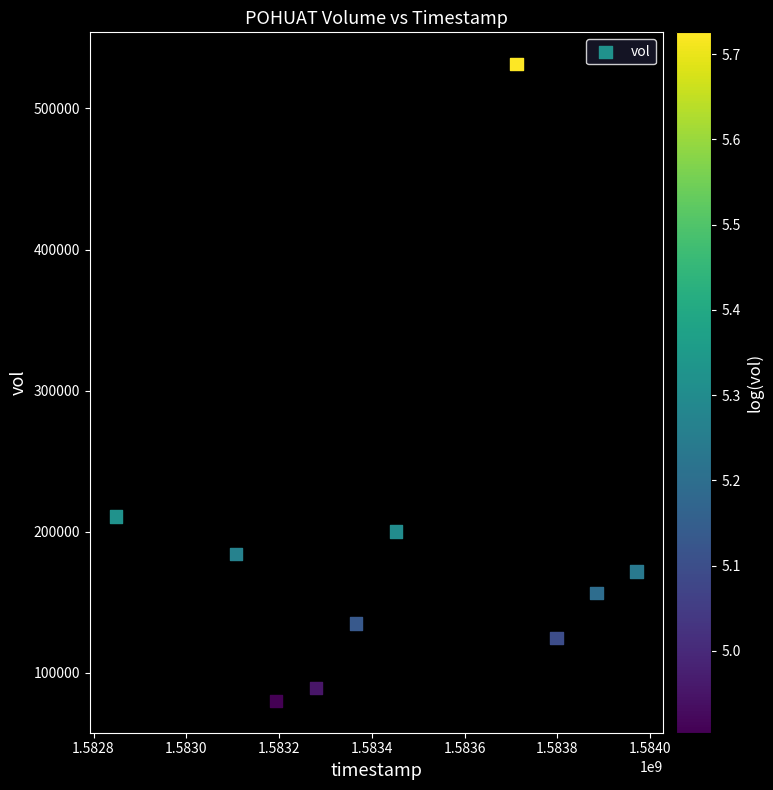

What Y value in the scatter plot is closest to 305800?

210900